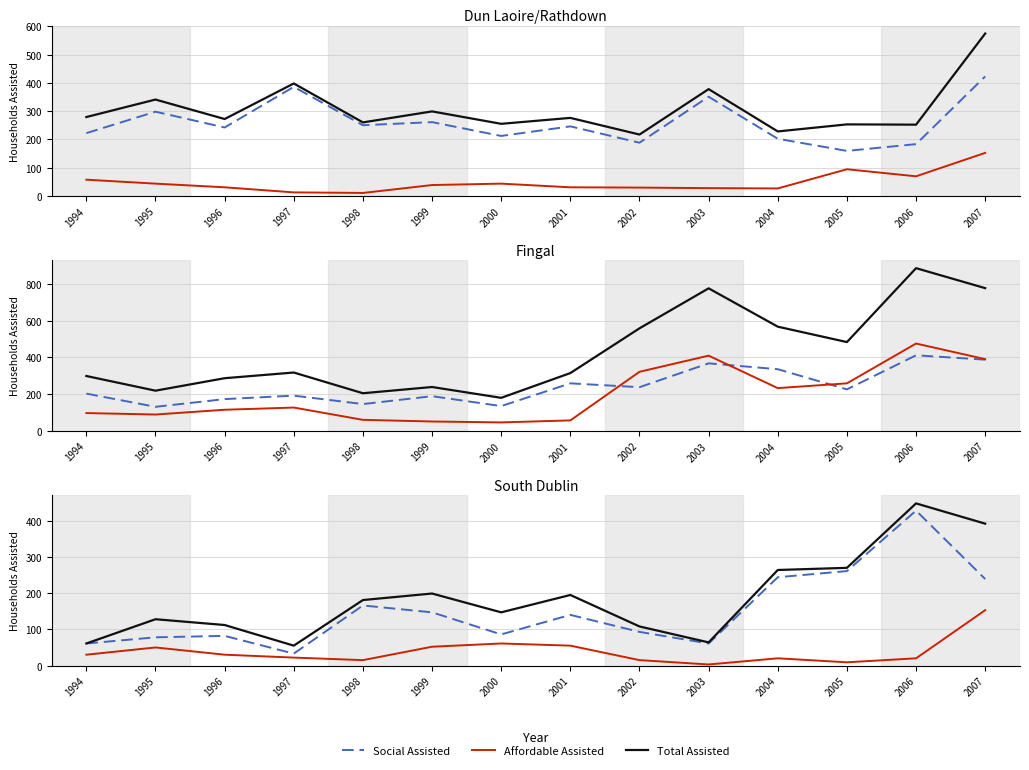

The Social Assisted series shows 393 at 2007. True or false?

False